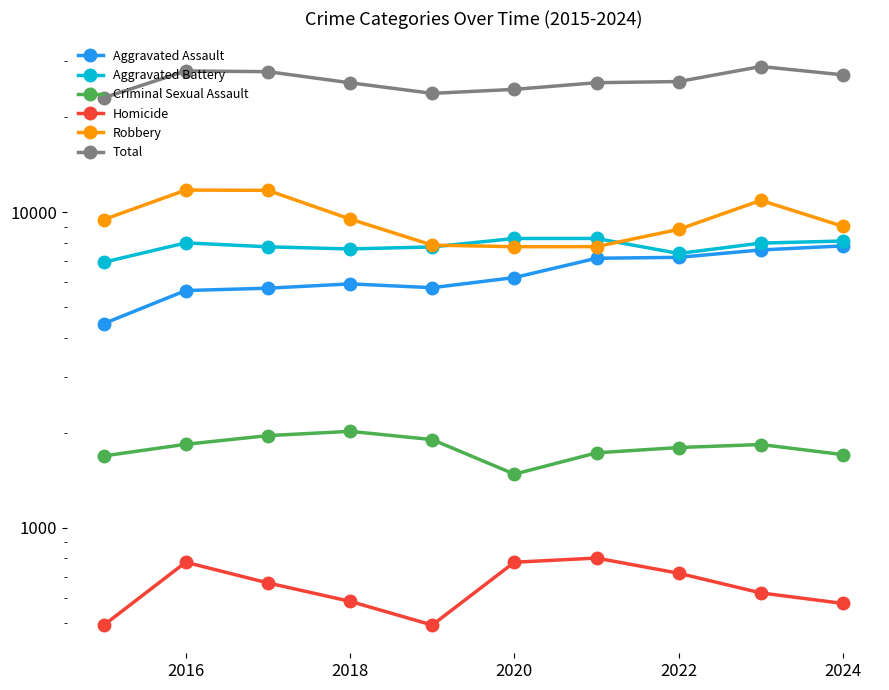

The value of Aggravated Battery at 2016 is 11327. True or false?

False